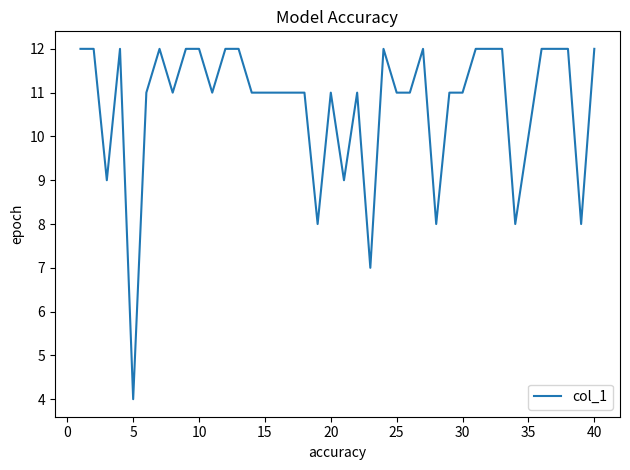

What is the smallest value displayed?

4